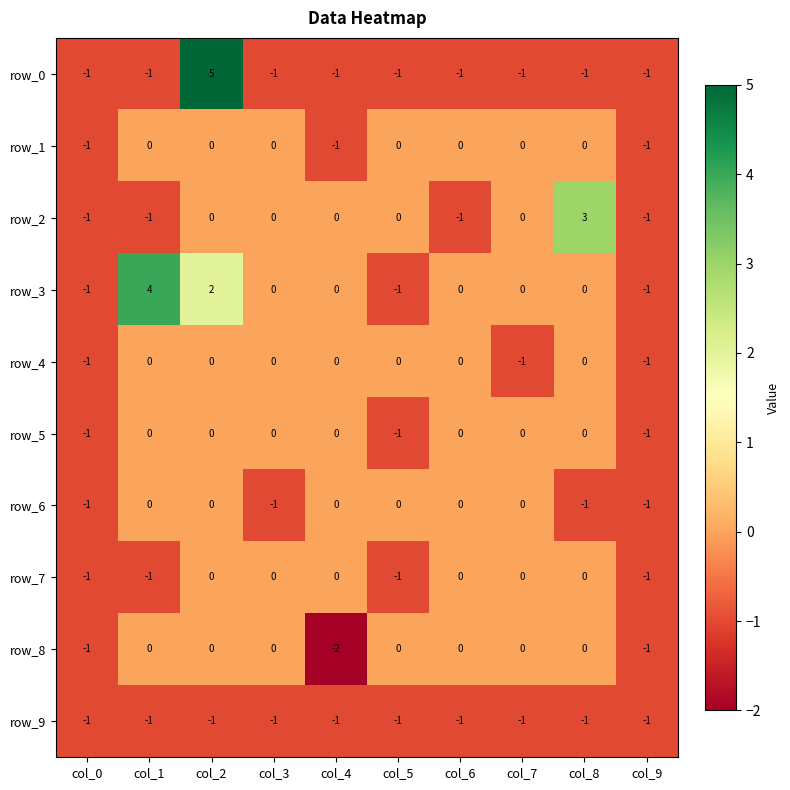

What is the difference between the second highest and second lowest values in the row_5 series?

1